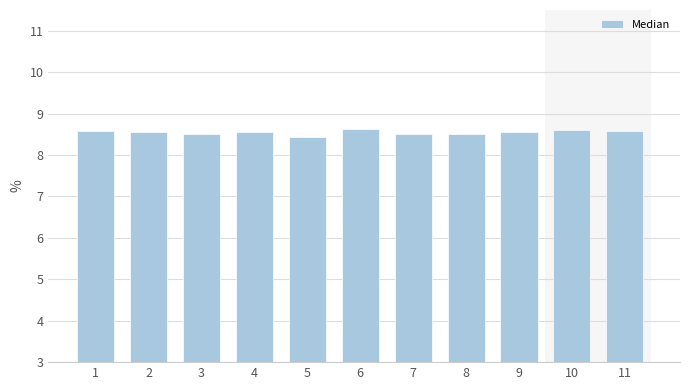

Reading left to right, extract all data points from this chart.

8.6	8.6	8.5	8.6	8.4	8.6	8.5	8.5	8.6	8.6	8.6